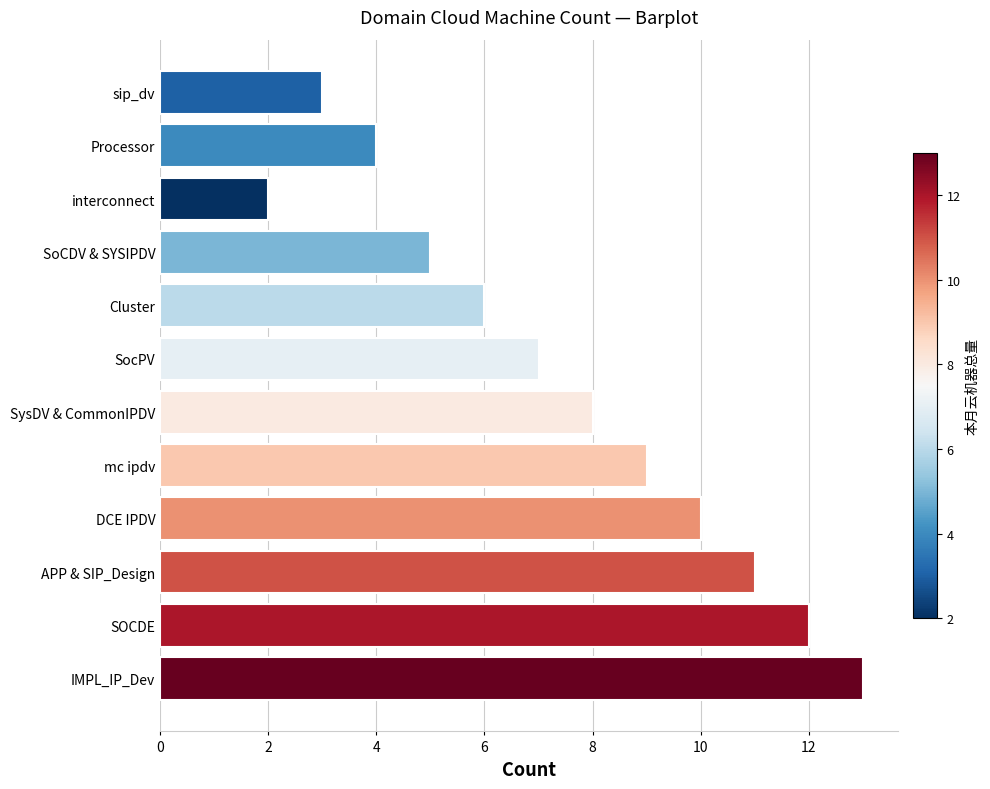

How many series are shown in this chart?

1